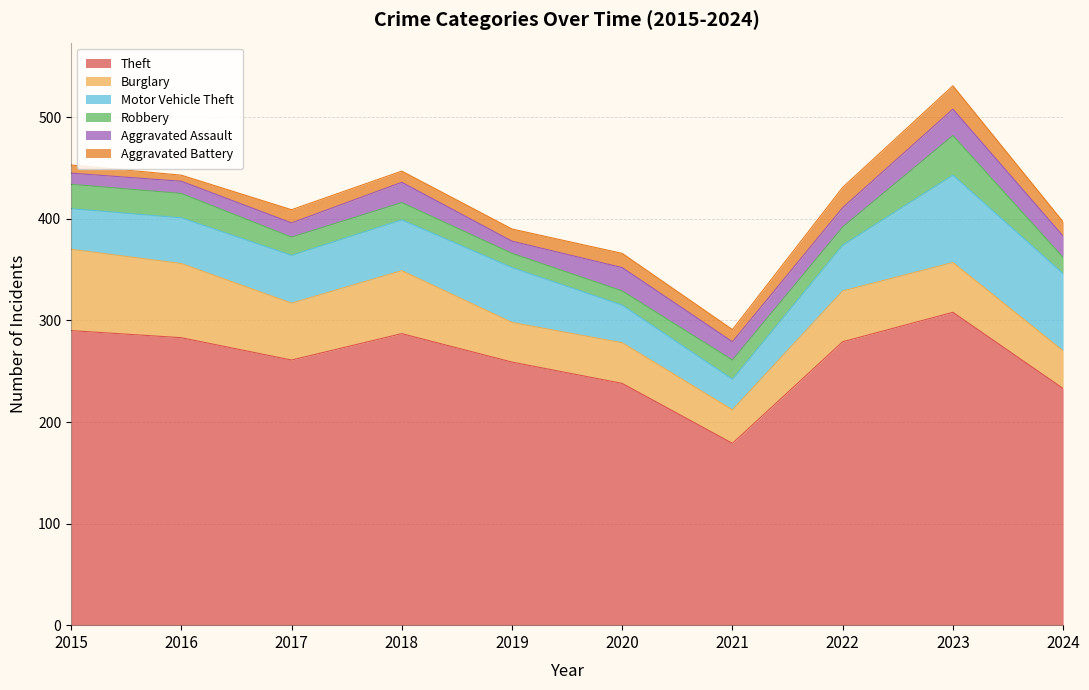

Count the number of categories in the chart.

10